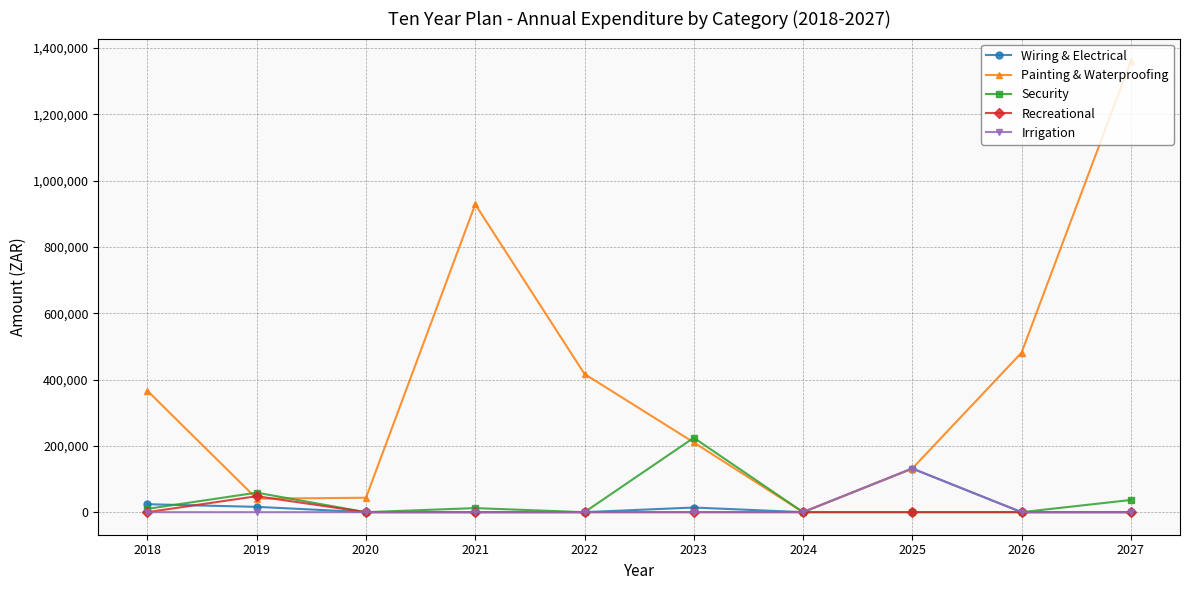

Which series has the widest spread of values?

Painting & Waterproofing